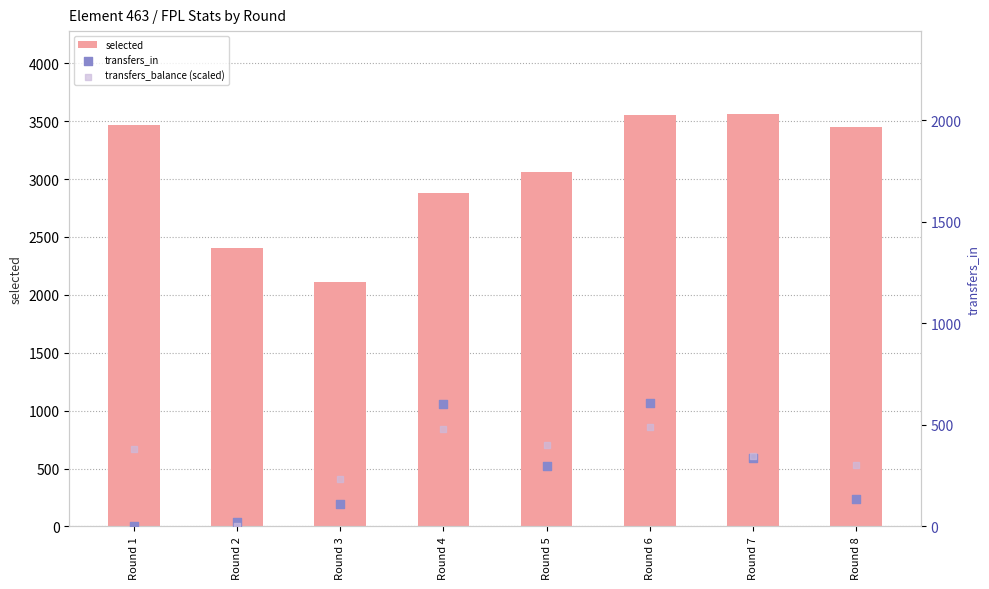

What is the total value across all series at Round 6?

4652.6